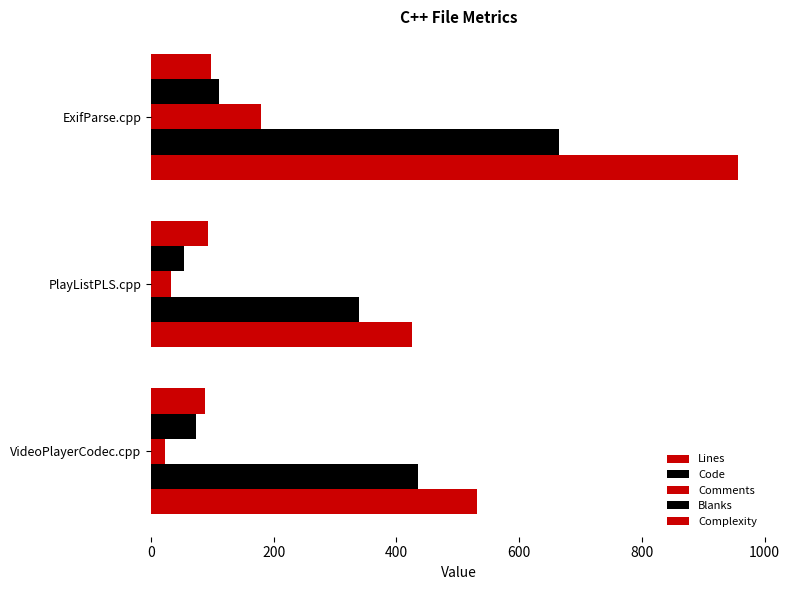

Which series has the largest total across all categories?

Lines